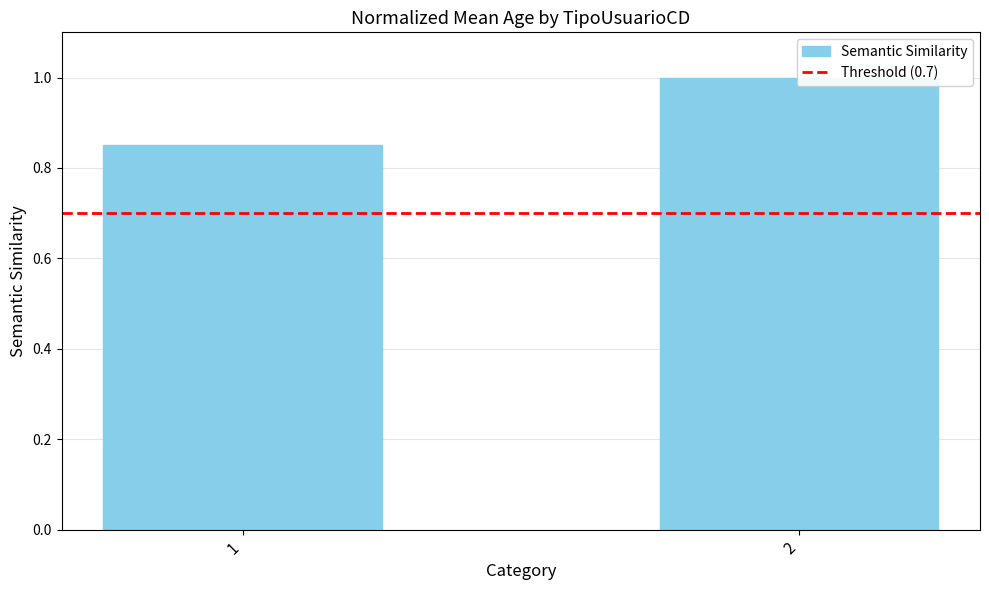

What is the greatest value displayed?

1.0